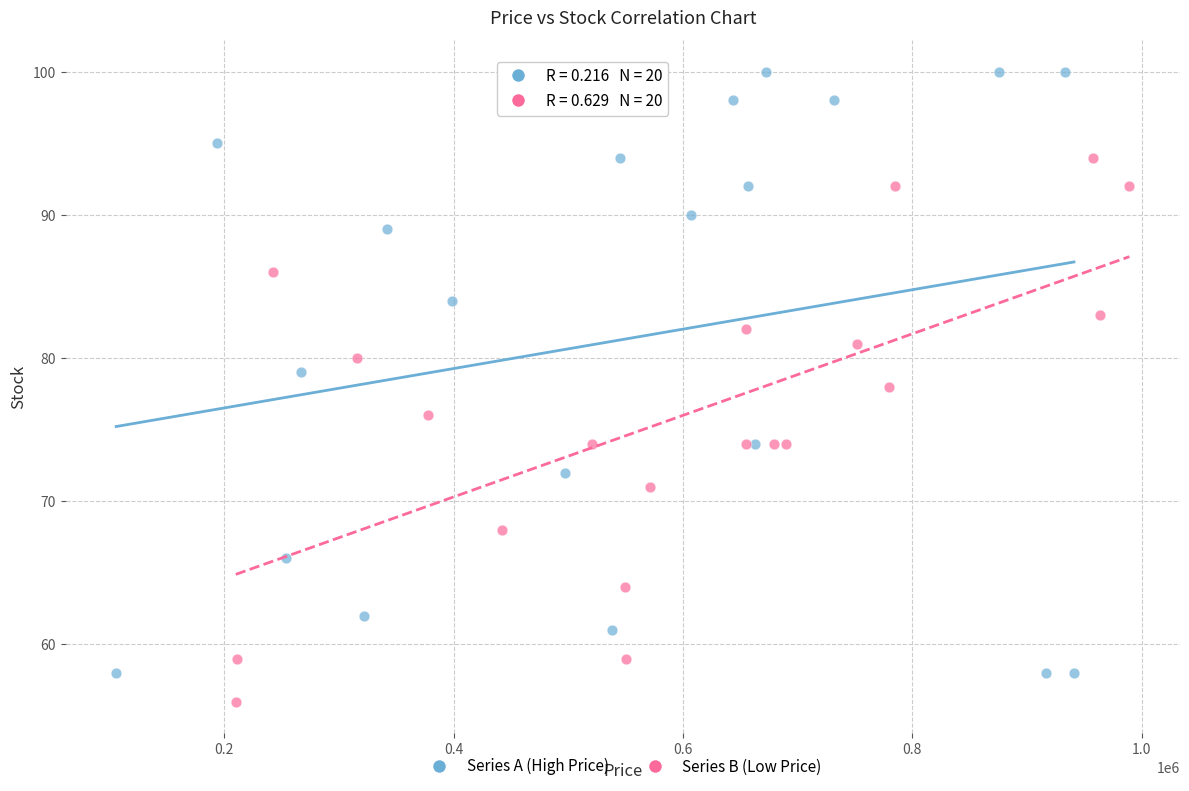

What are all the series names shown in the legend?

Series A (High Price), Series B (Low Price)